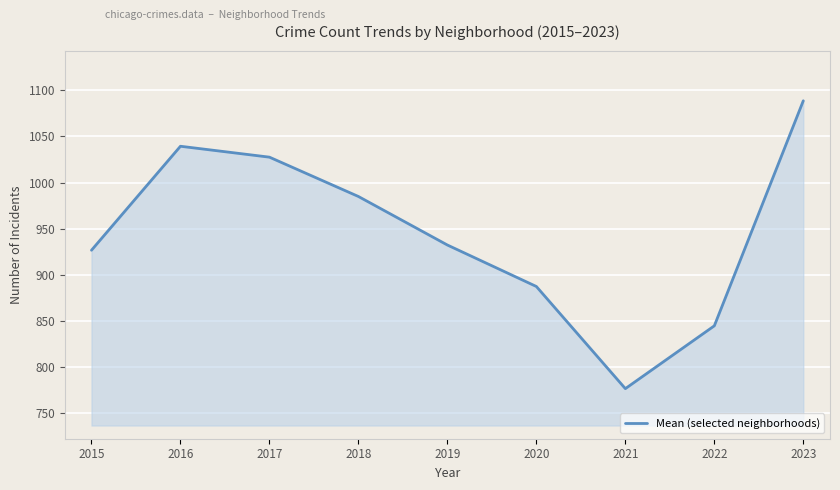

Read the value at 2022.

844.5